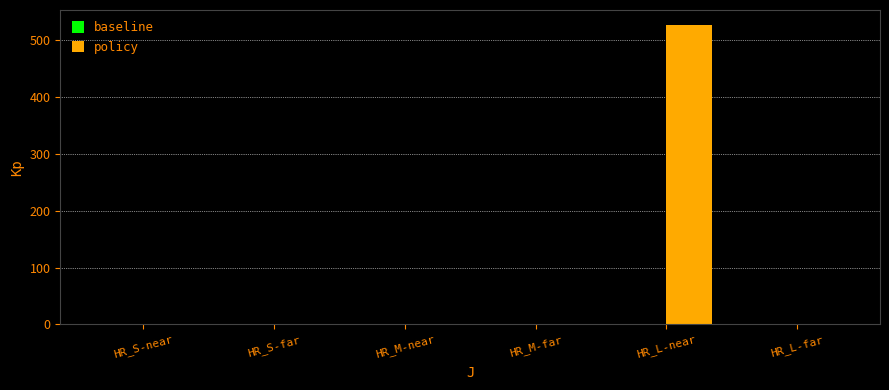

Which label corresponds to the largest value in the chart?

HR_L-near